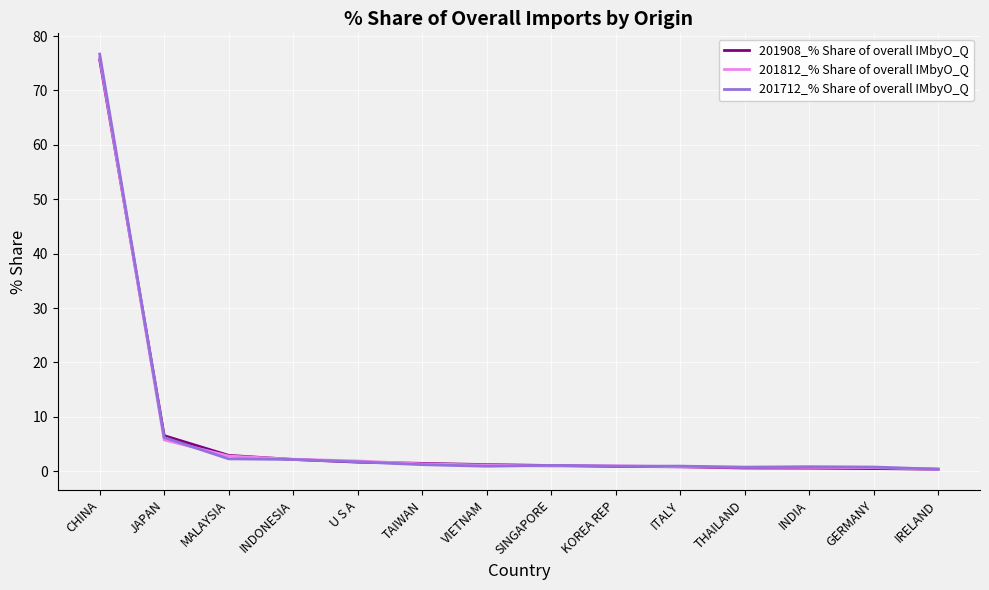

After their last crossing, which series has the higher values: 201812_% Share of overall IMbyO_Q or 201712_% Share of overall IMbyO_Q?

201712_% Share of overall IMbyO_Q